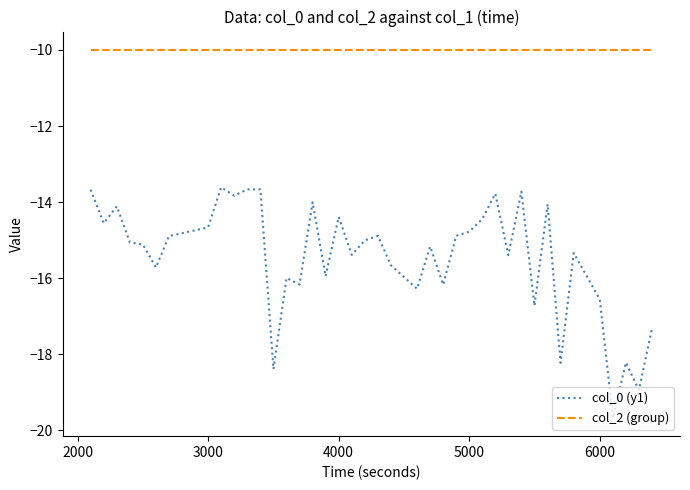

True or false: col_2 (group) and col_0 (y1) cross at least once.

False